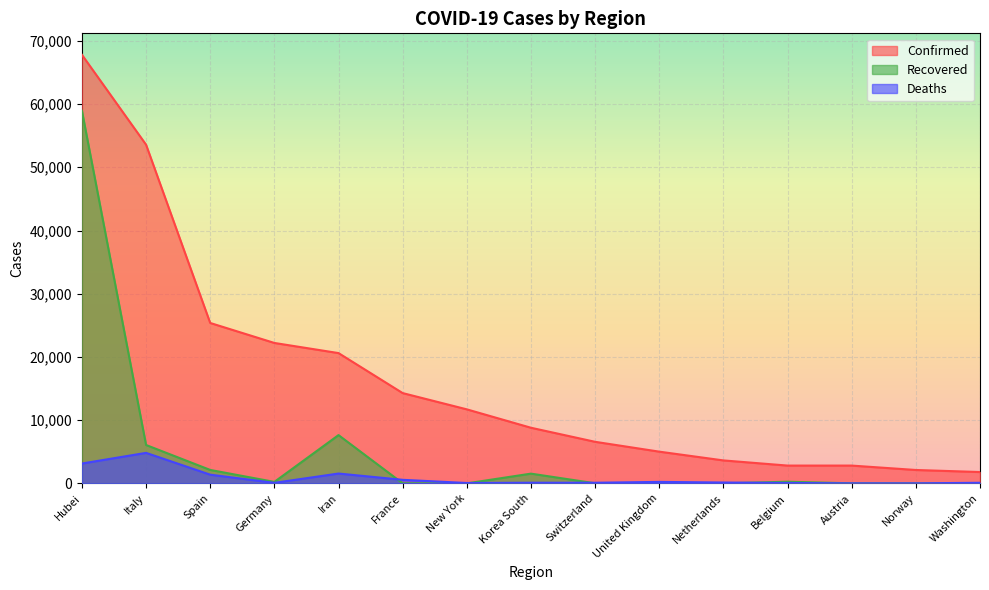

Count the number of data series in this chart.

3